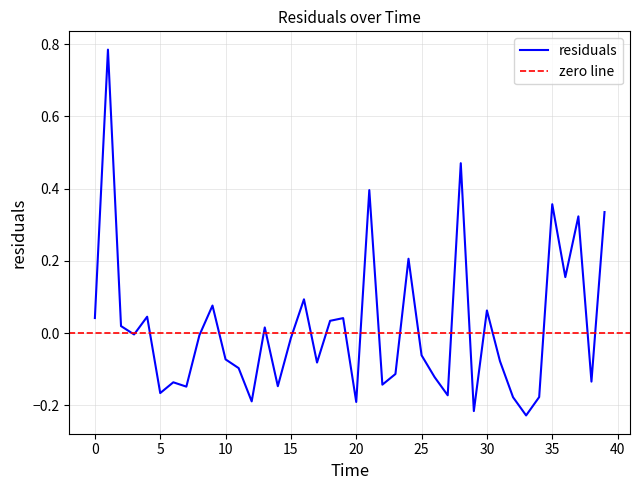

Which label corresponds to the smallest value in the chart?

33